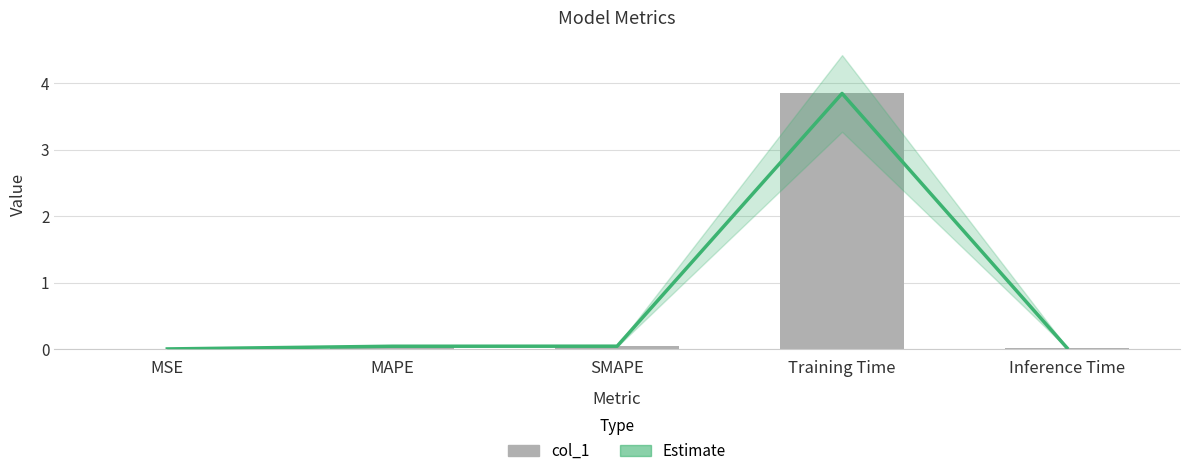

List the series in order of their peak value, highest first.

Estimate, col_1